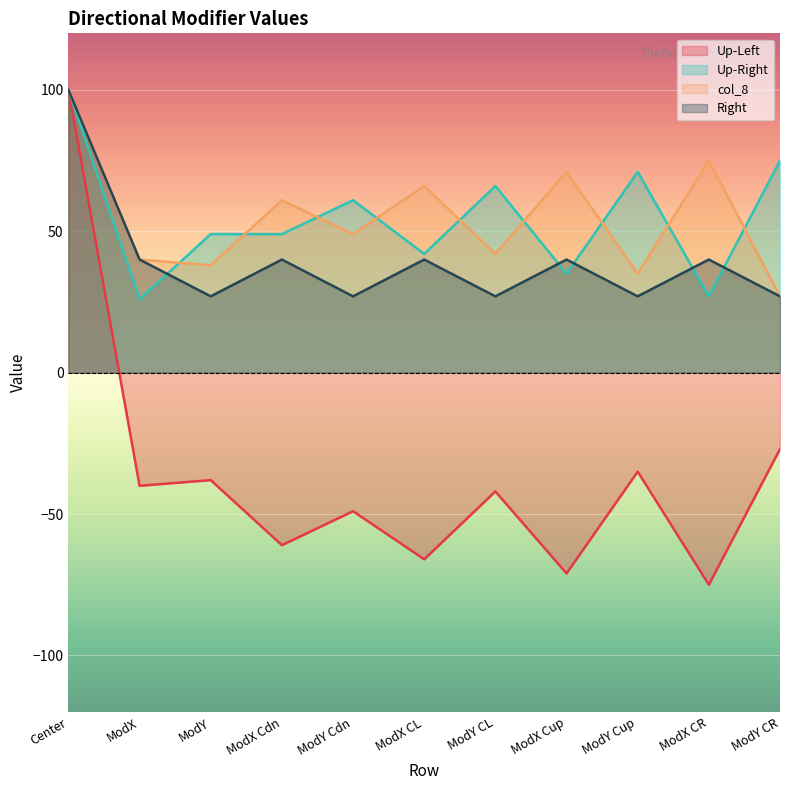

The col_8 series shows 38 at ModY. True or false?

True